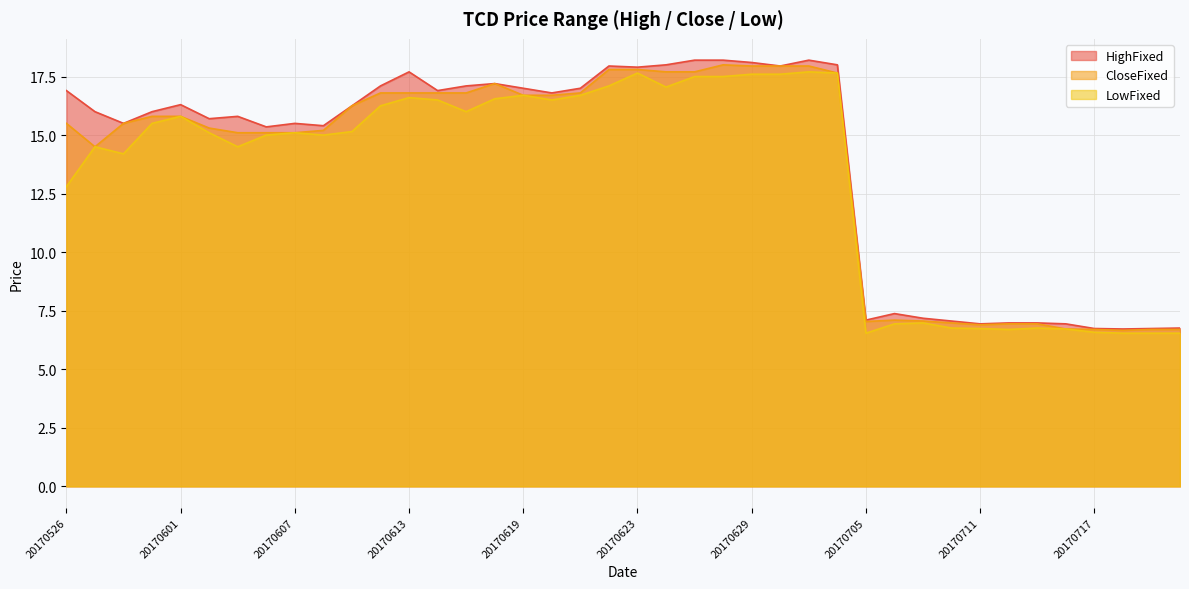

True or false: LowFixed and HighFixed intersect in this chart.

False